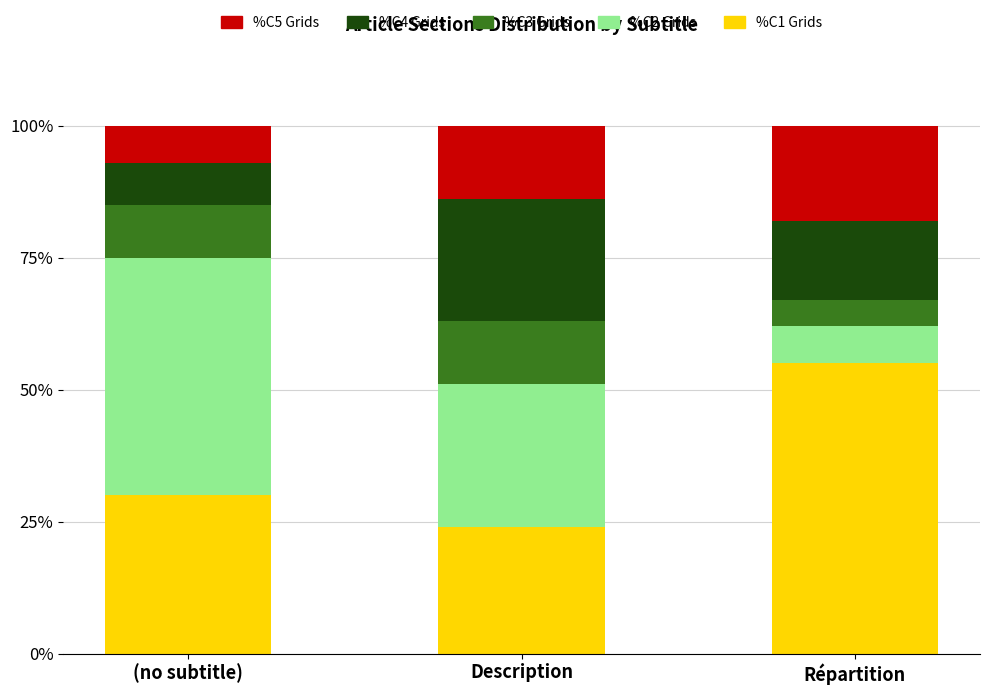

How many bars are there in total?

3